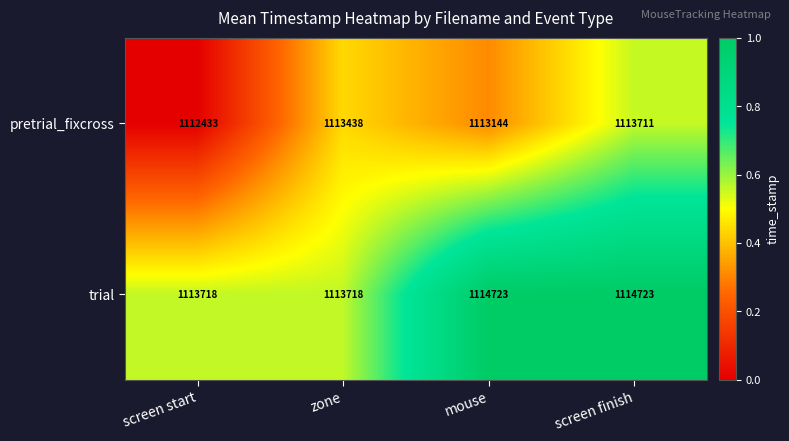

What is the total value across all series at screen start?

2226151